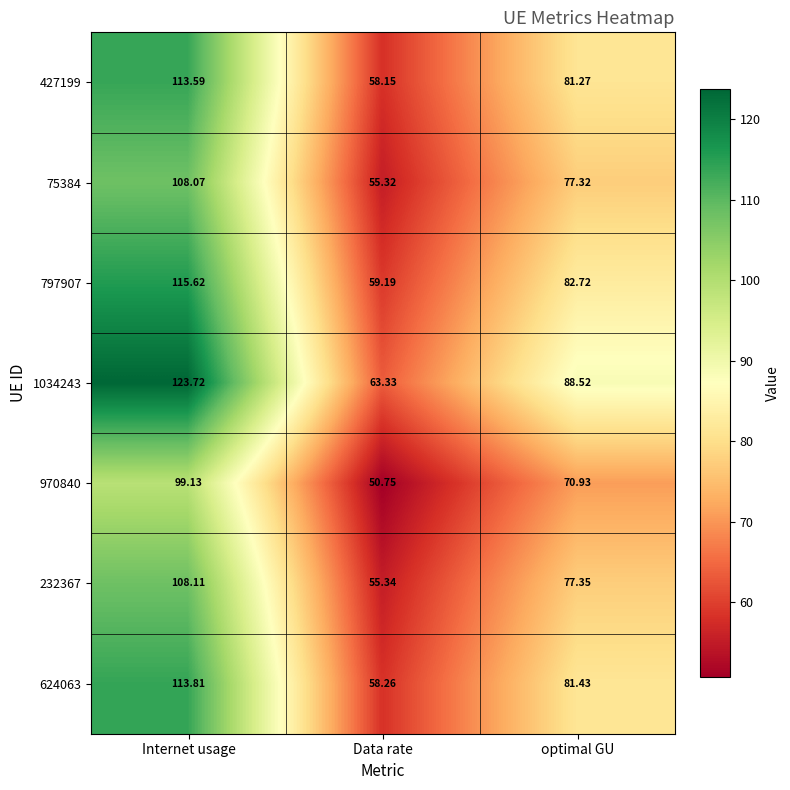

Where is 75384 nearest to the value 81?

optimal GU